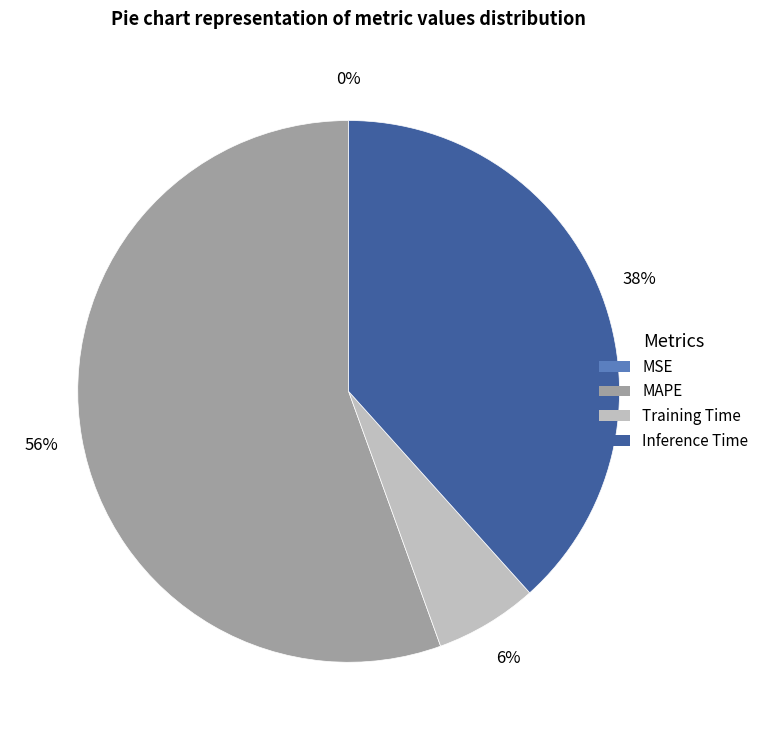

Is there any slice that represents more than half of the pie?

Yes